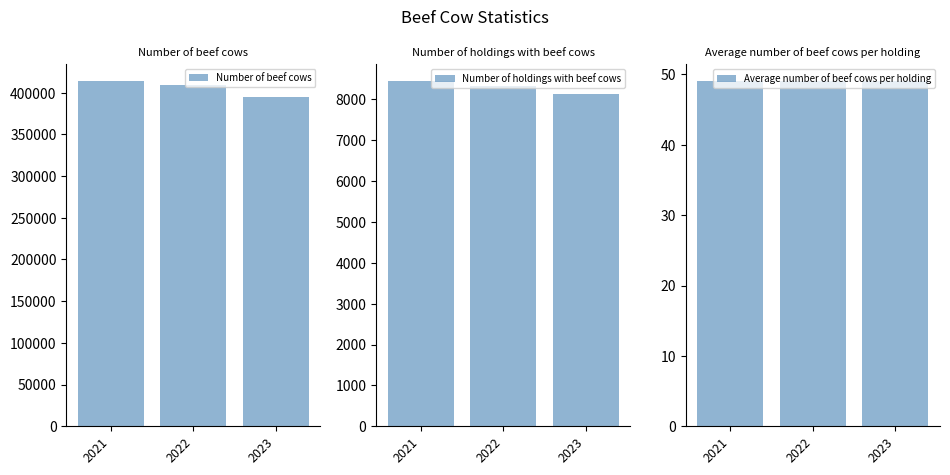

Reading right to left, extract all data points from this chart.

Number of beef cows: 394709	409213	413444
Number of holdings with beef cows: 8134	8330	8439
Average number of beef cows per holding: 49	49	49